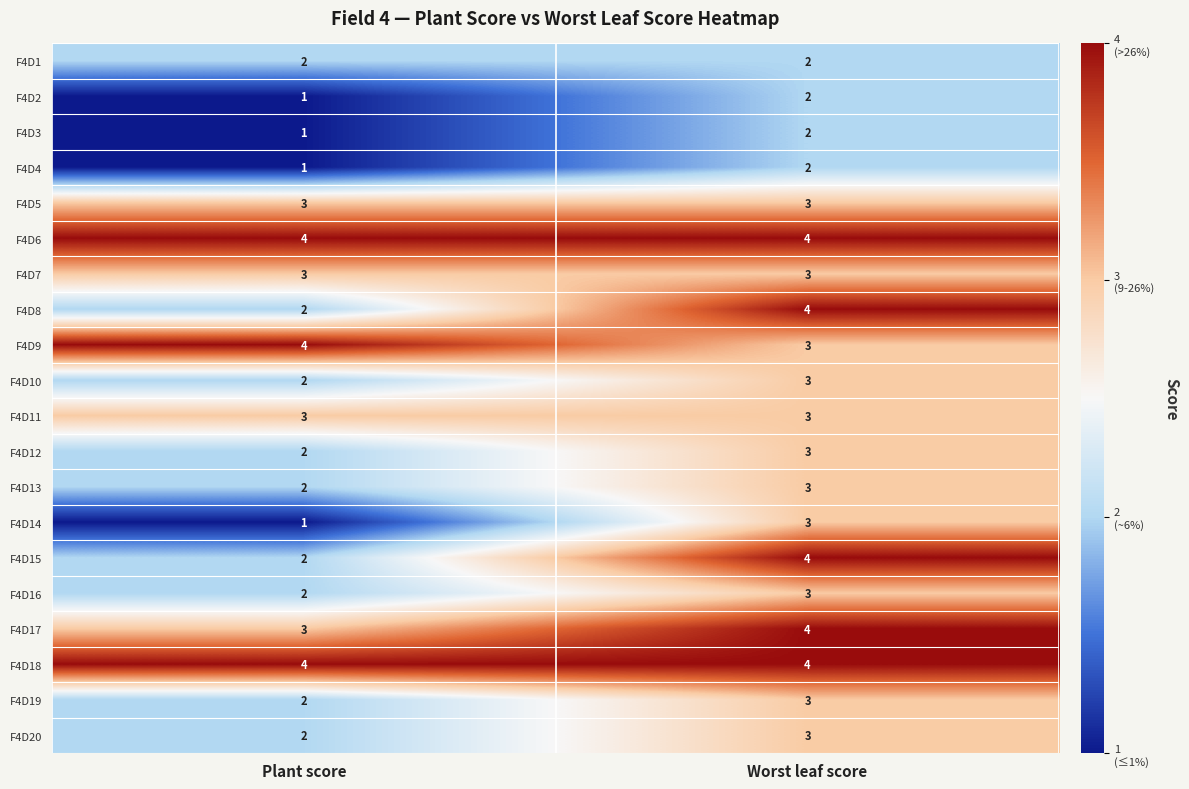

At which label does F4D3 reach its peak?

Worst leaf score